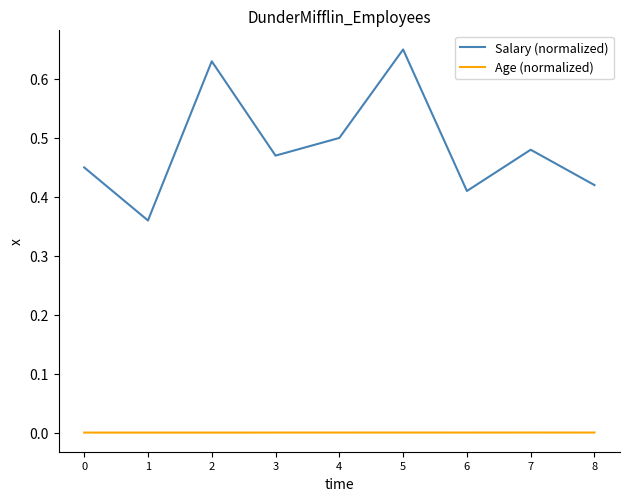

At which label does Salary (normalized) reach its peak?

5